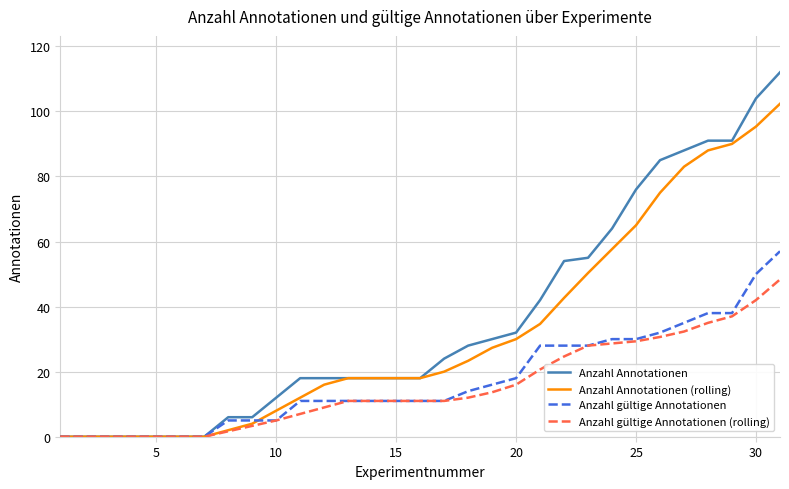

What is the maximum value for Anzahl Annotationen (rolling)?

102.3